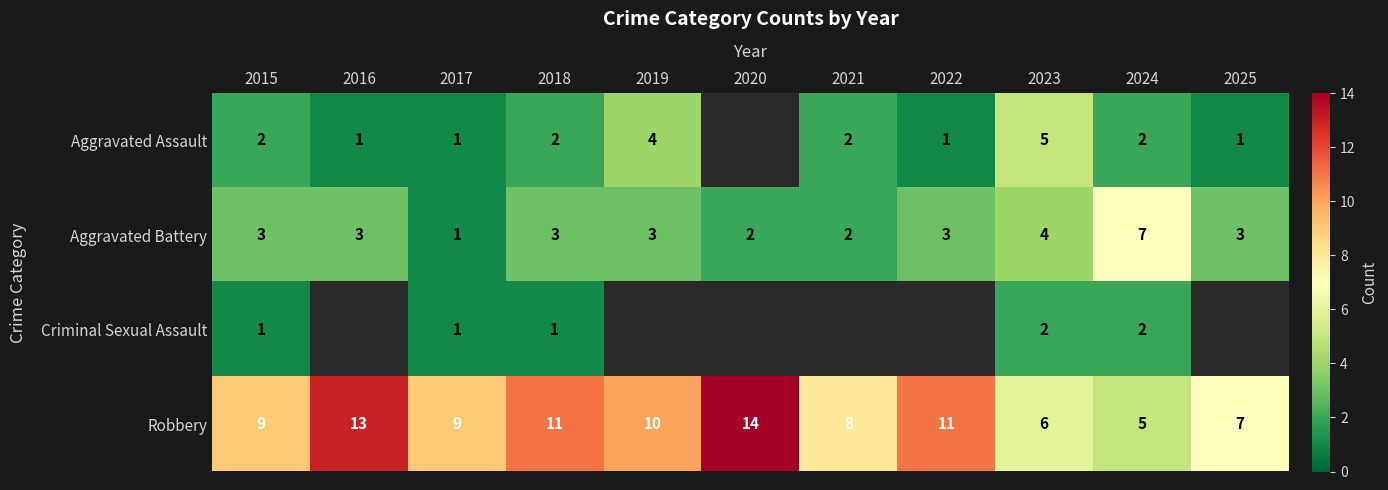

What is the lowest value of the Aggravated Battery series?

1